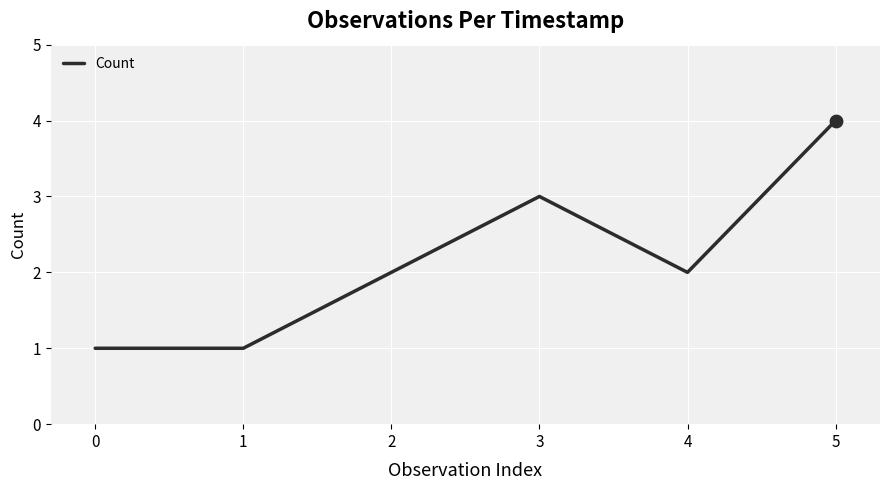

What is the change in value from 2 to 5?

+2